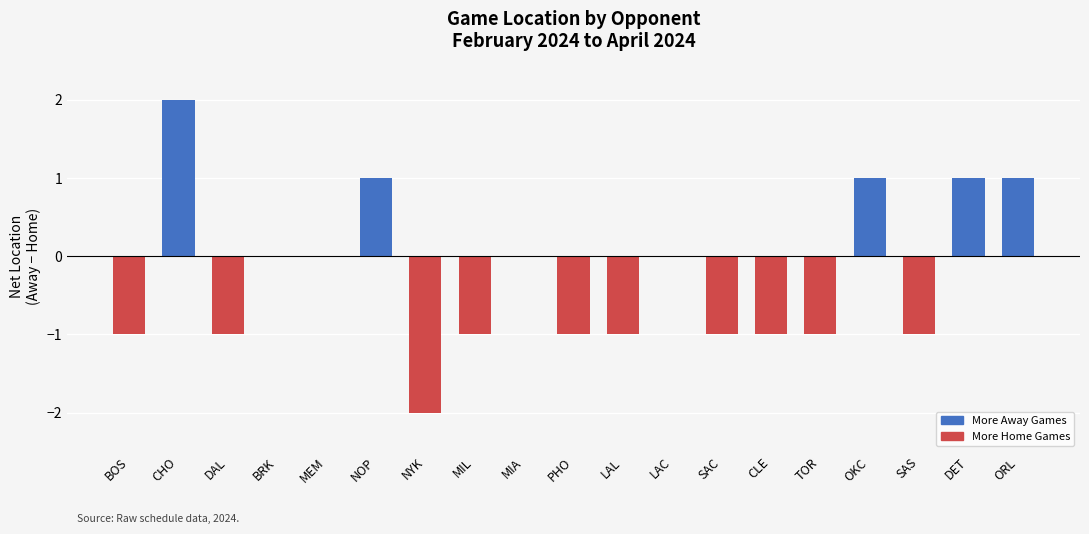

Which has a higher value, CHO or TOR?

CHO